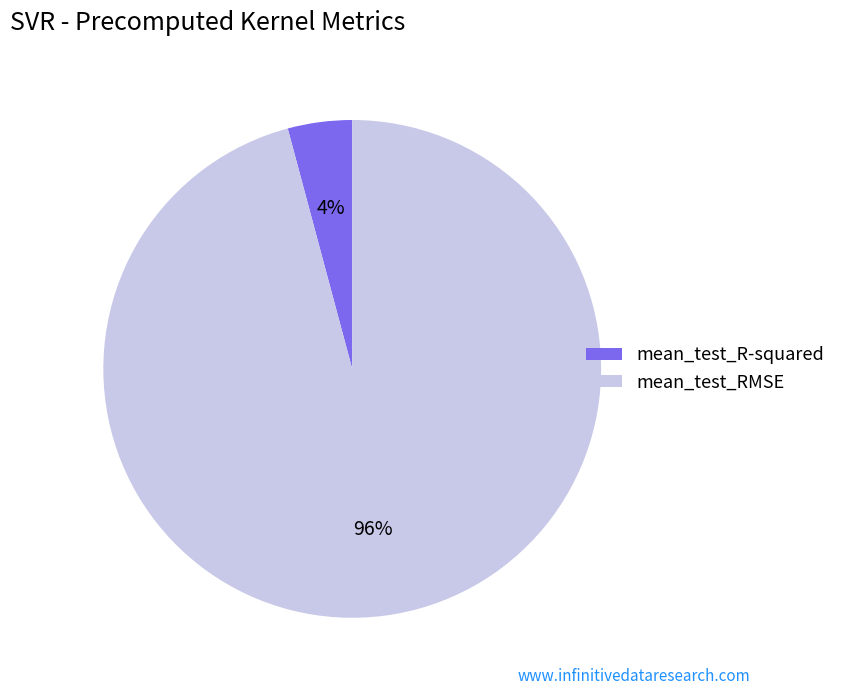

Is the sum of mean_test_R-squared and mean_test_RMSE greater than half?

Yes